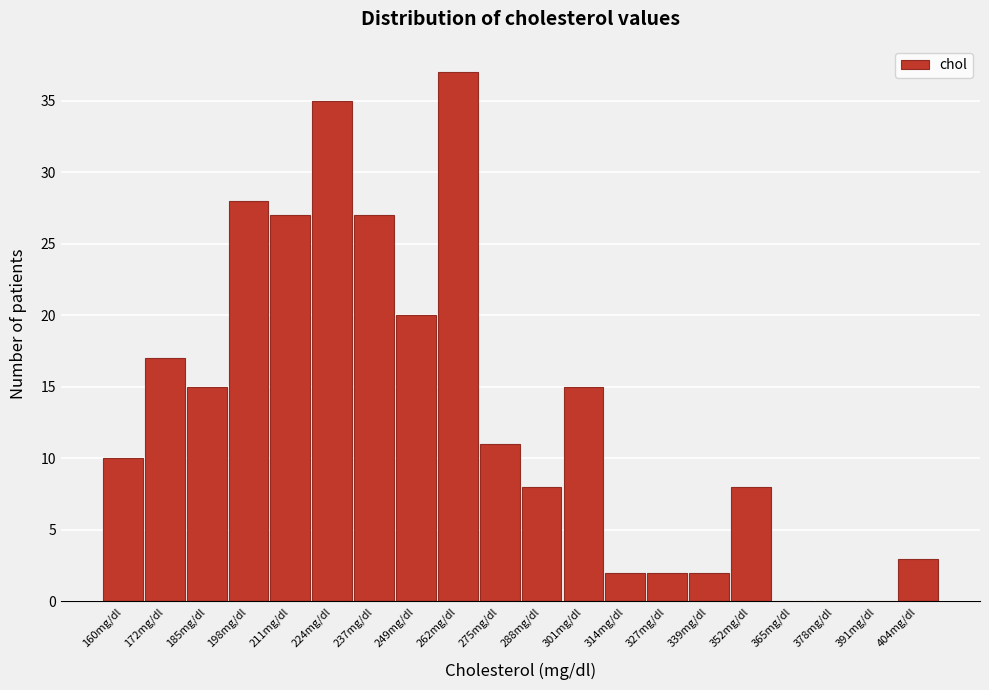

Reading left to right, what are all the values shown in this chart?

160mg/dl=10	172mg/dl=17	185mg/dl=15	198mg/dl=28	211mg/dl=27	224mg/dl=35	237mg/dl=27	249mg/dl=20	262mg/dl=37	275mg/dl=11	288mg/dl=8	301mg/dl=15	314mg/dl=2	327mg/dl=2	339mg/dl=2	352mg/dl=8	365mg/dl=0	378mg/dl=0	391mg/dl=0	404mg/dl=3